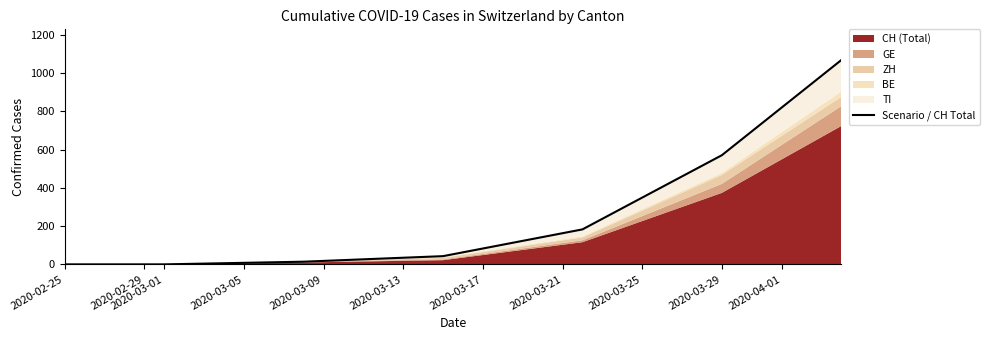

How many categories are shown in the chart?

7